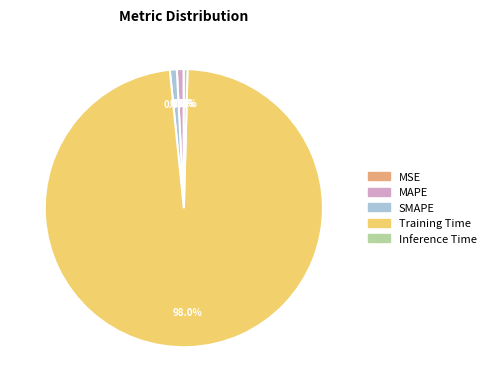

True or false: Training Time accounts for 98% of the total.

True